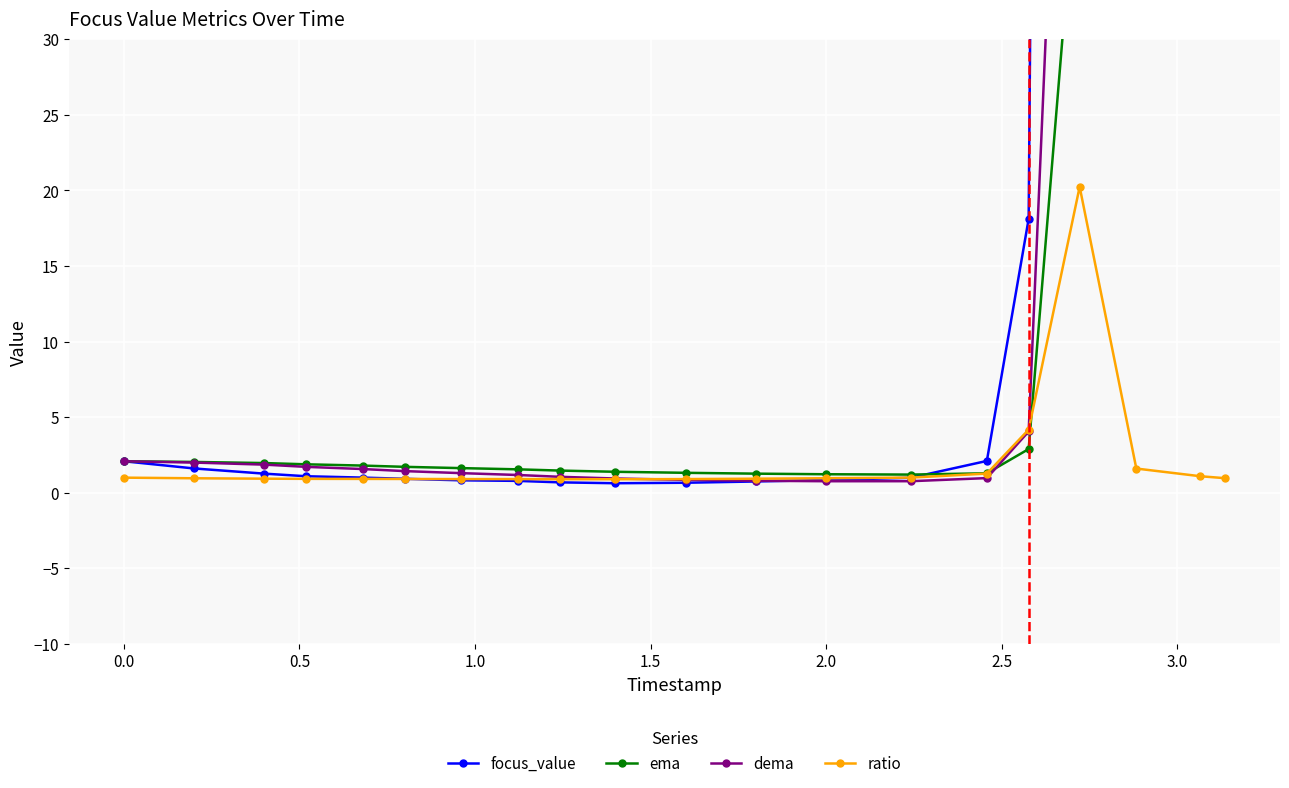

What is the maximum value for ratio?

20.2